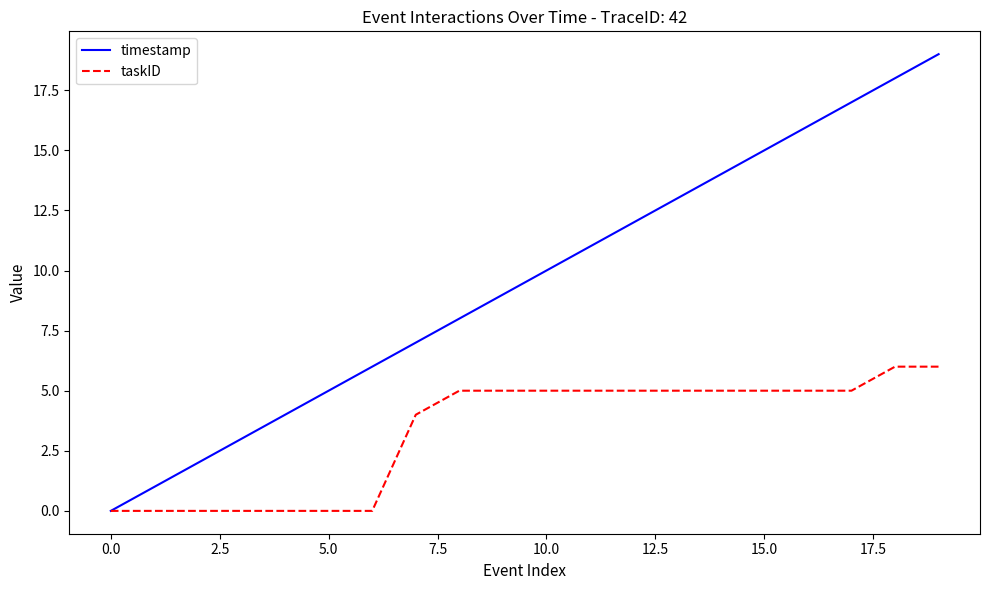

Which series has the largest range (max minus min)?

timestamp